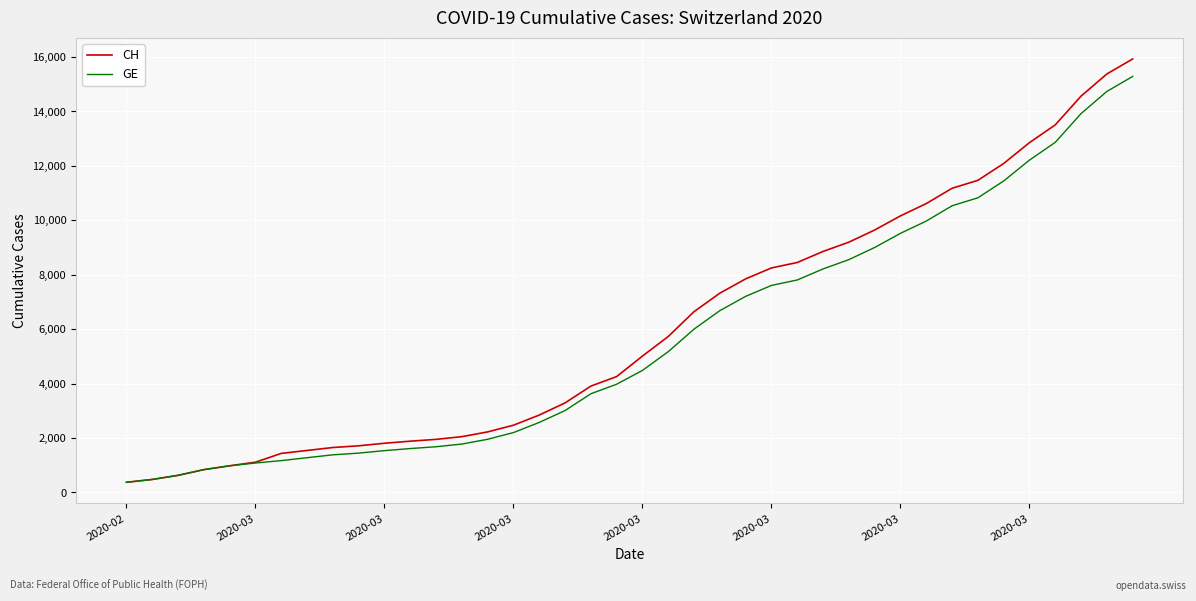

What is the minimum value for GE?

375